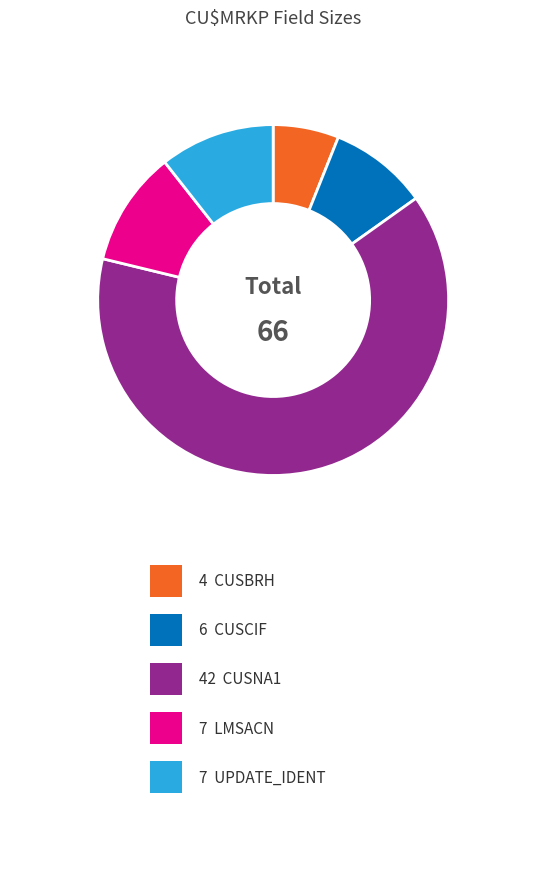

Does any single category account for the majority?

Yes